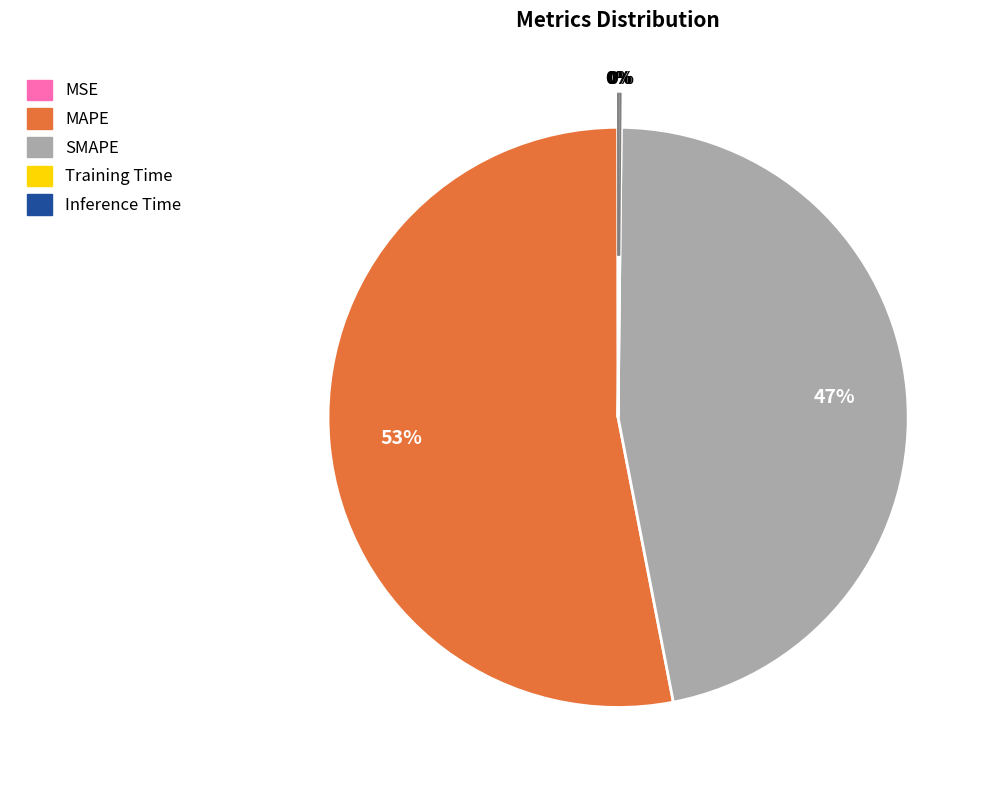

Which slice is the largest?

MAPE